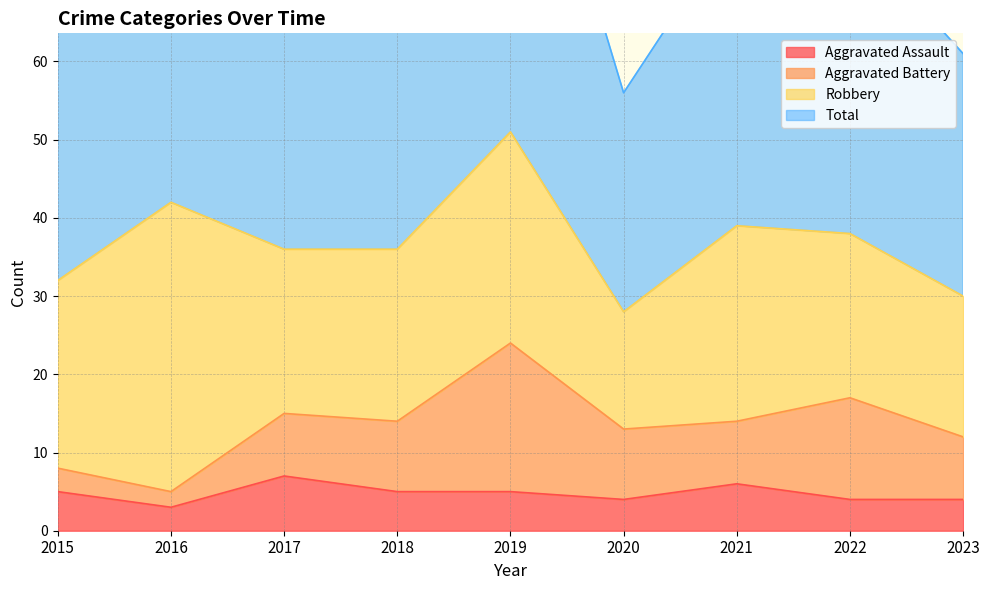

The value of Aggravated Assault at 2019 is 8. True or false?

False